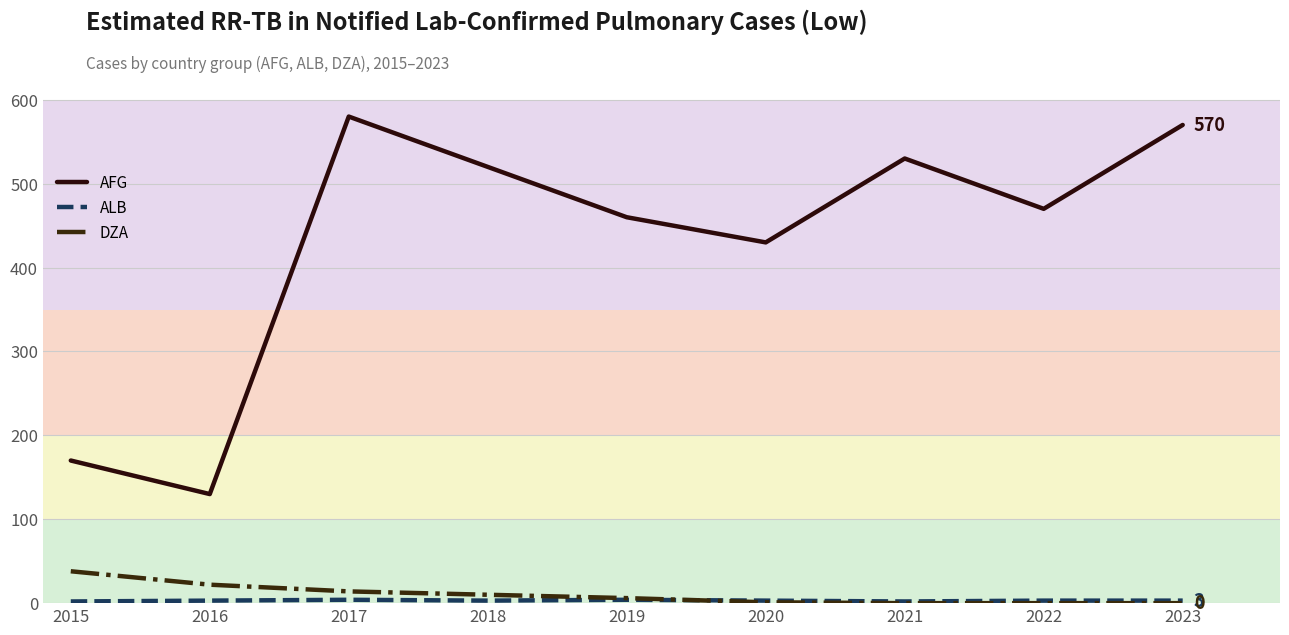

True or false: AFG has a value of 122 at 2017.

False